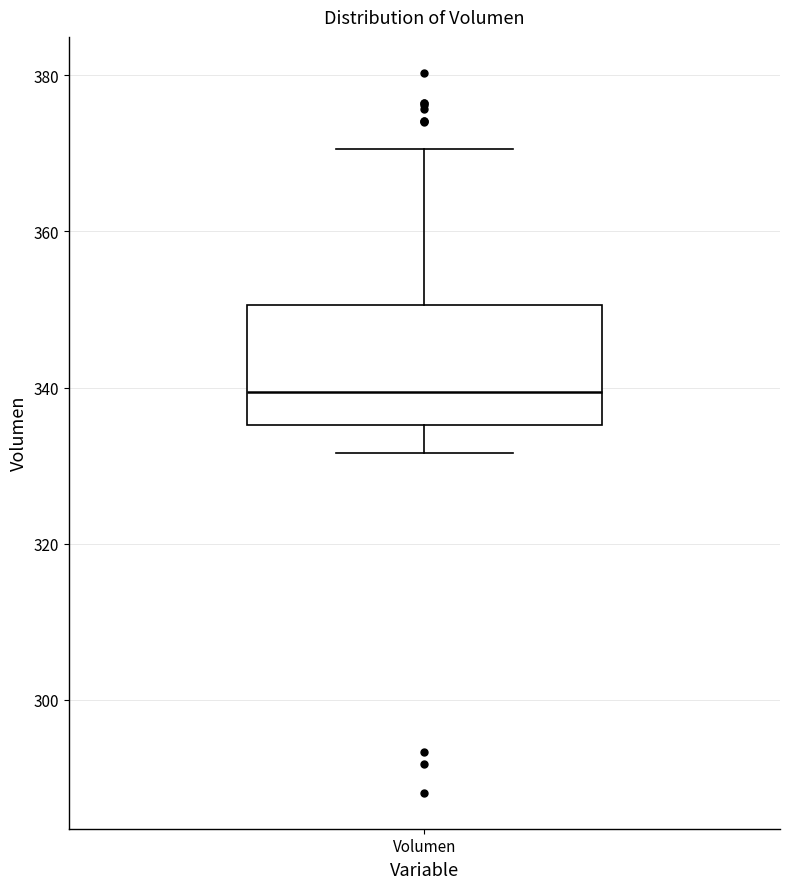

Read this box plot against the y-axis: the position of the median line, the range covered by the box, and the ends of both whiskers. The values are not printed on the chart, so give them approximately, as read against the axis.

median 340, box 336 to 350, whiskers 332 to 370